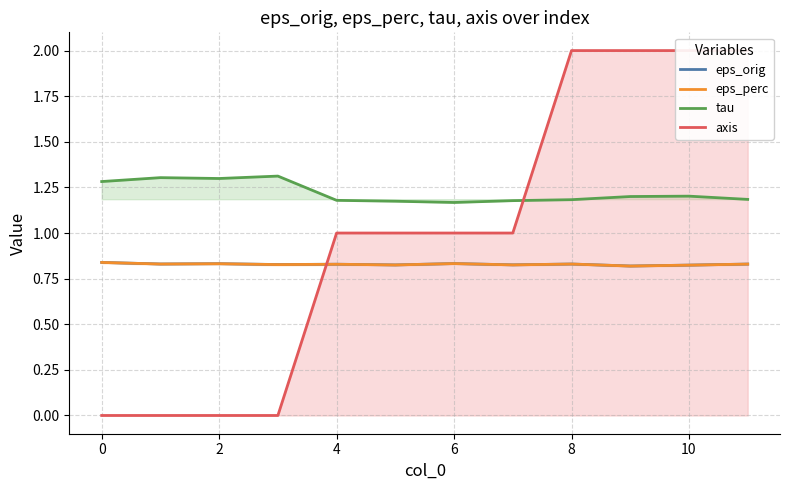

True or false: eps_orig has more than 2 points higher than both neighbors.

True